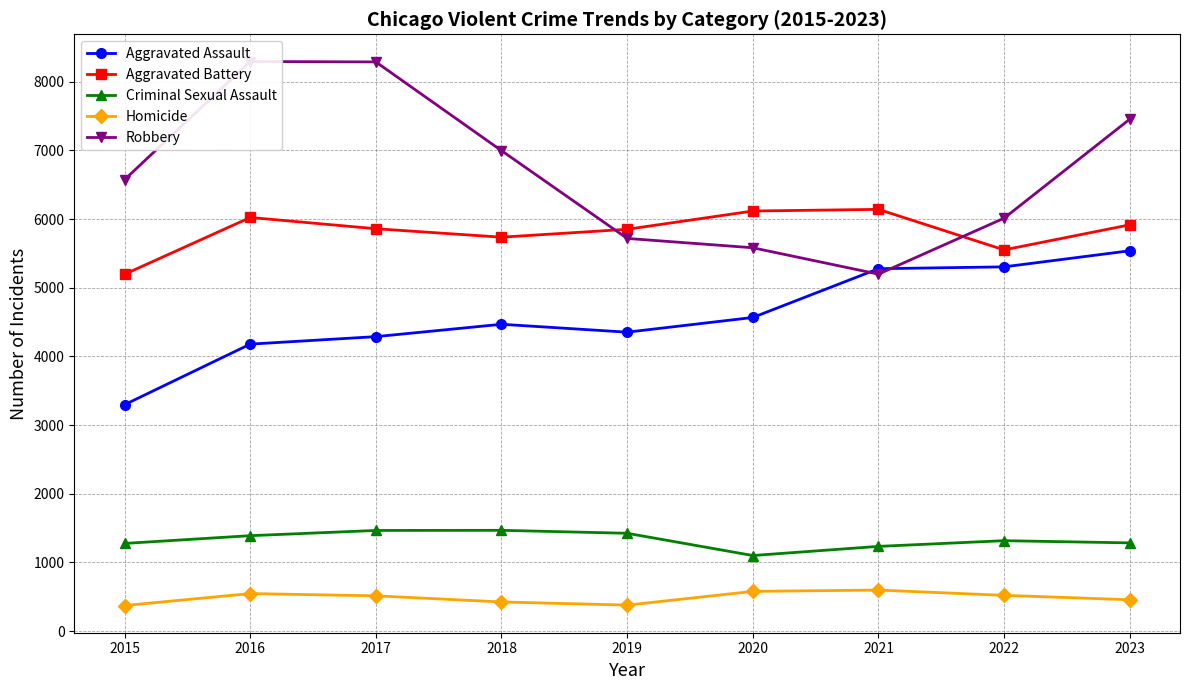

Where is the first local minimum for Robbery?

2021